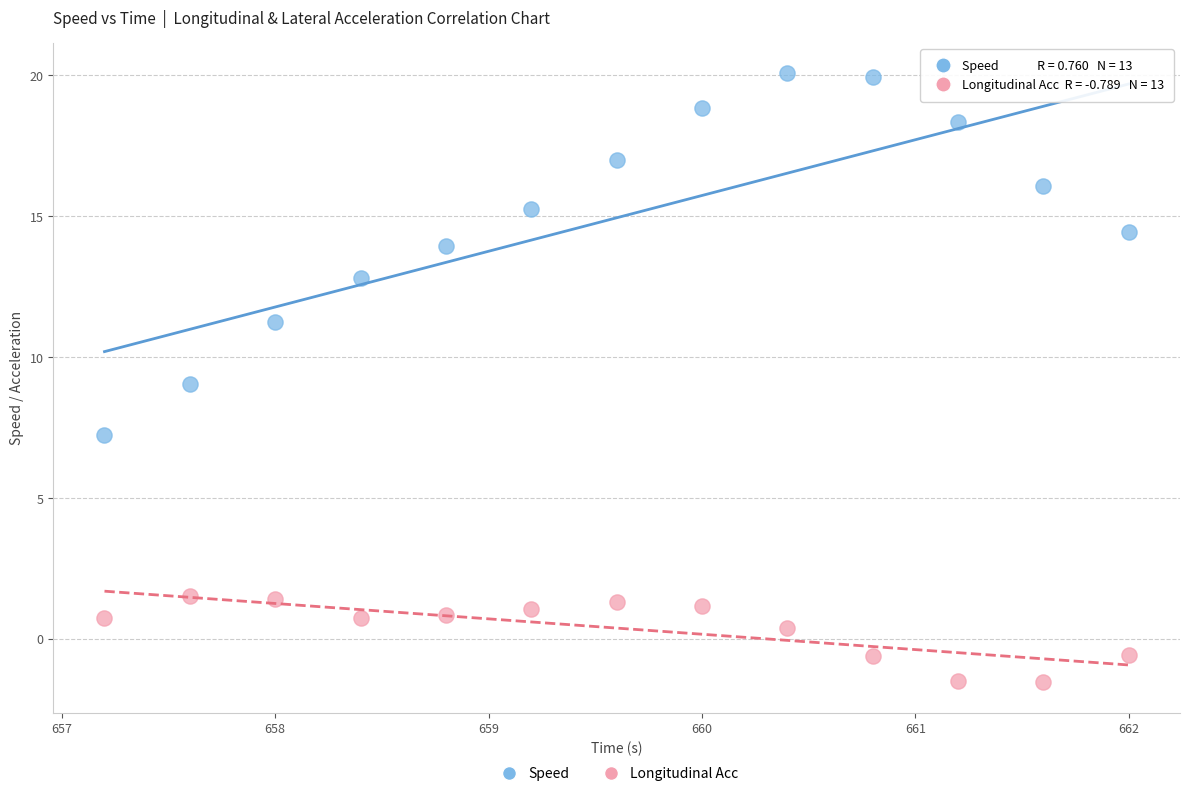

Which series reaches the maximum Y coordinate?

Speed